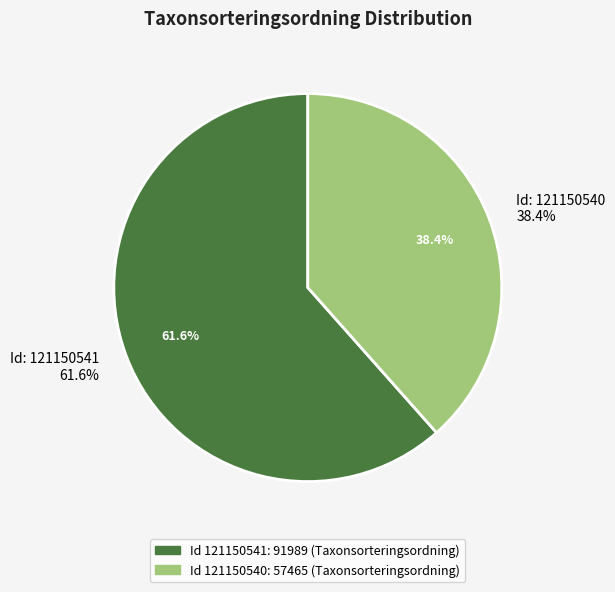

What percentage is the 121150541 slice, to the nearest percent?

62%